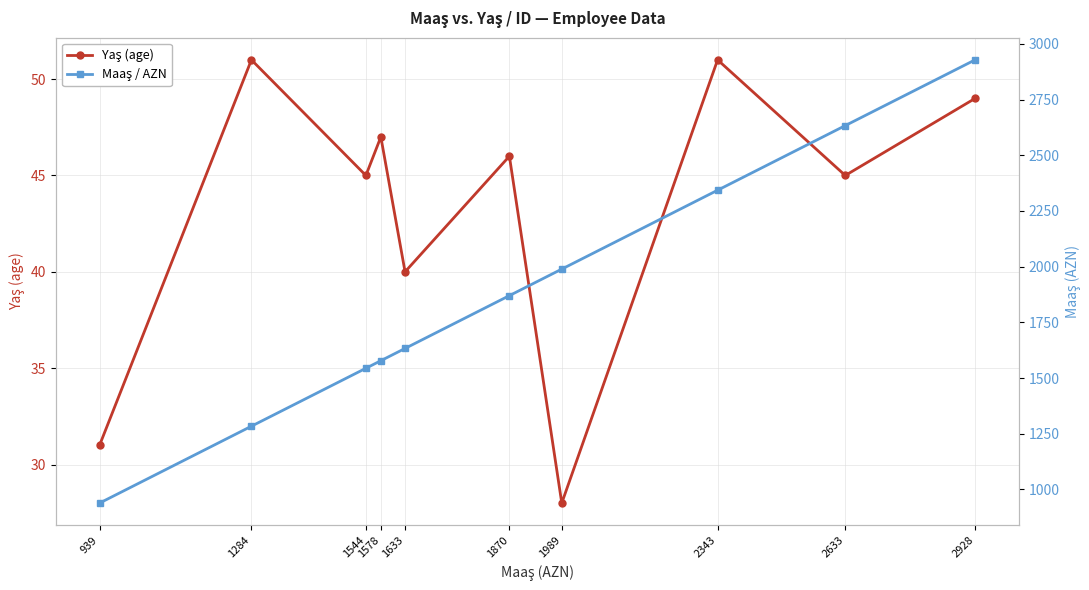

At how many categories does at least one series exceed 2021?

3